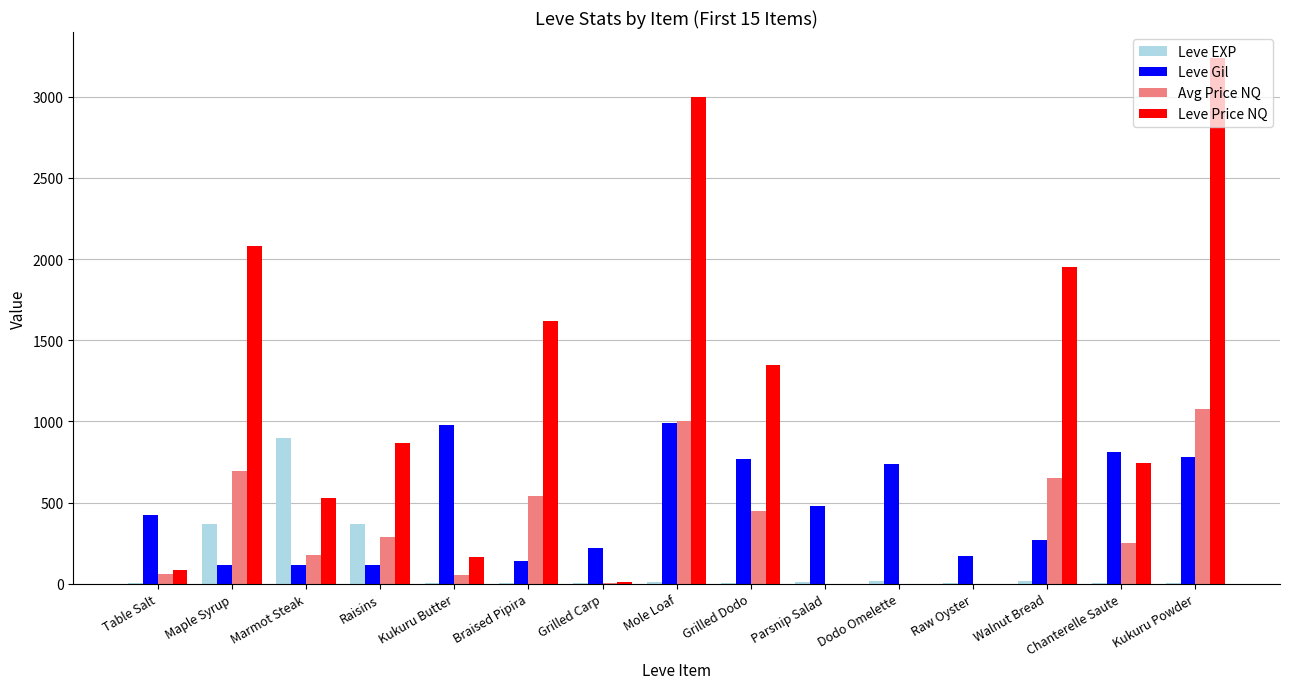

What is the sum of all Leve Gil values?

7107.0